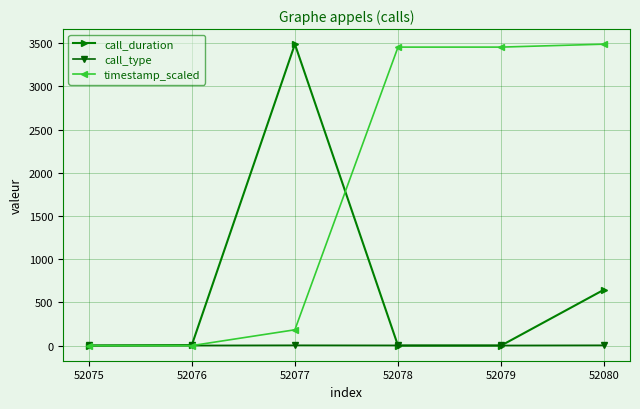

List the series in order of their overall mean, lowest first.

call_type, call_duration, timestamp_scaled